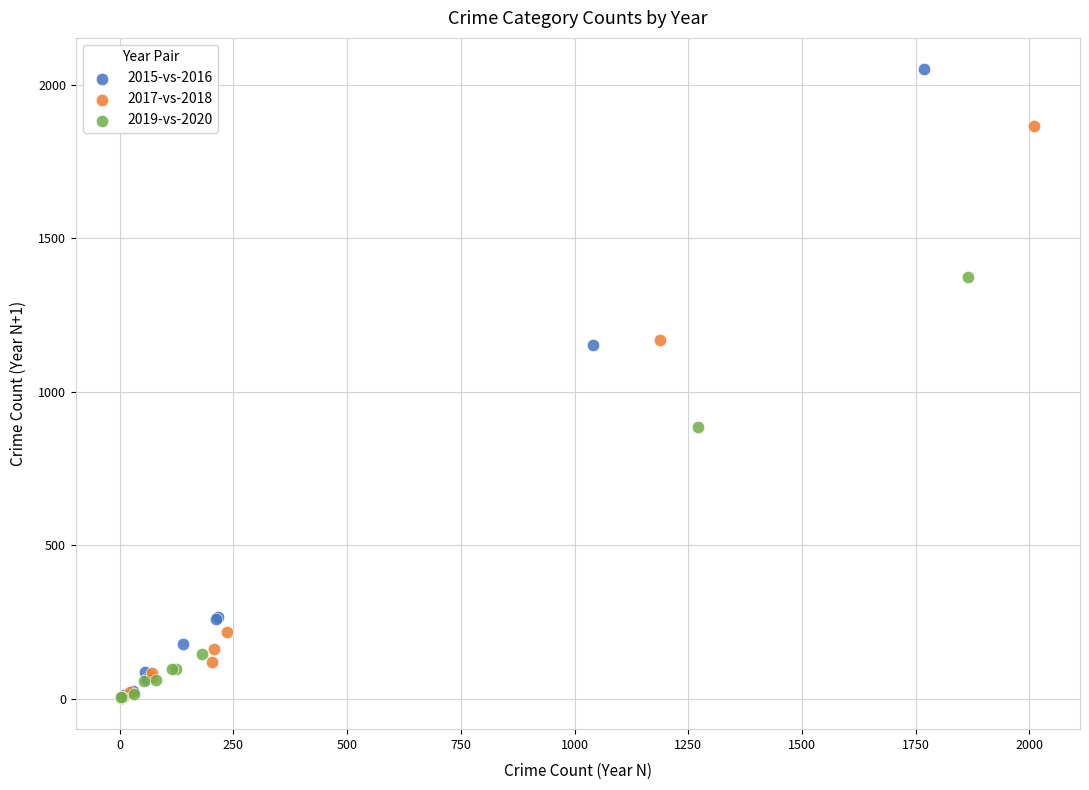

Which series has the widest spread of Y values?

2015-vs-2016